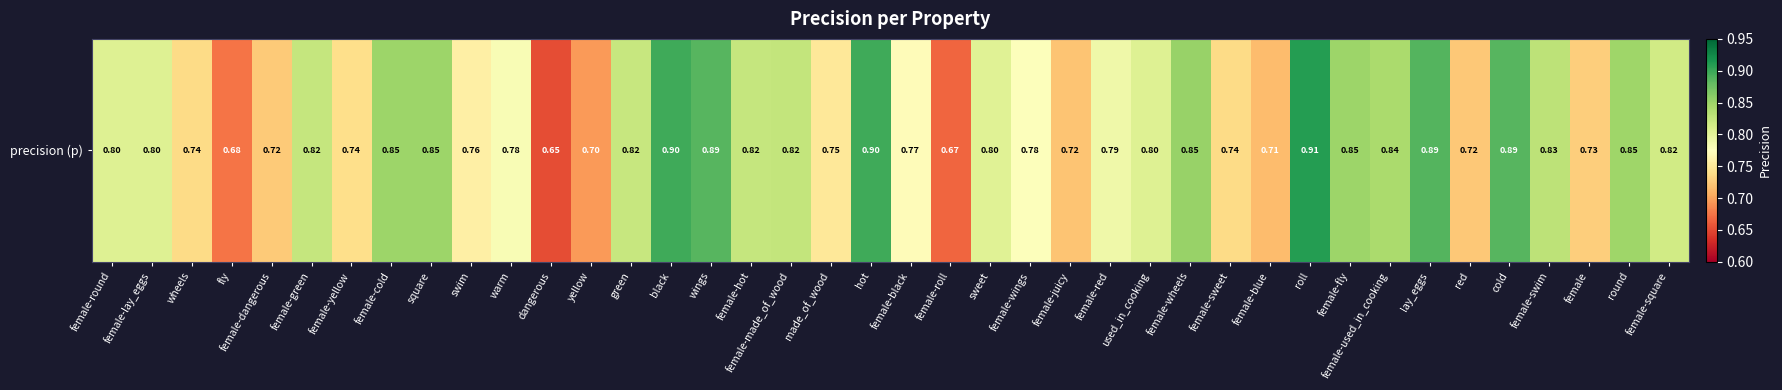

Rank the categories by value from highest to lowest.

roll, black, hot, lay_eggs, wings, cold, female-wheels, female-cold, square, female-fly, round, female-used_in_cooking, female-swim, female-made_of_wood, female-green, female-hot, green, female-square, female-round, female-lay_eggs, used_in_cooking, sweet, female-red, warm, female-wings, female-black, swim, made_of_wood, female-yellow, female-sweet, wheels, female, female-dangerous, red, female-juicy, female-blue, yellow, fly, female-roll, dangerous